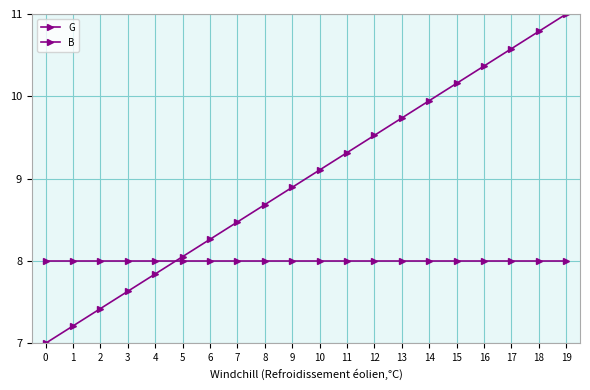

How many distinct data groups are displayed?

2